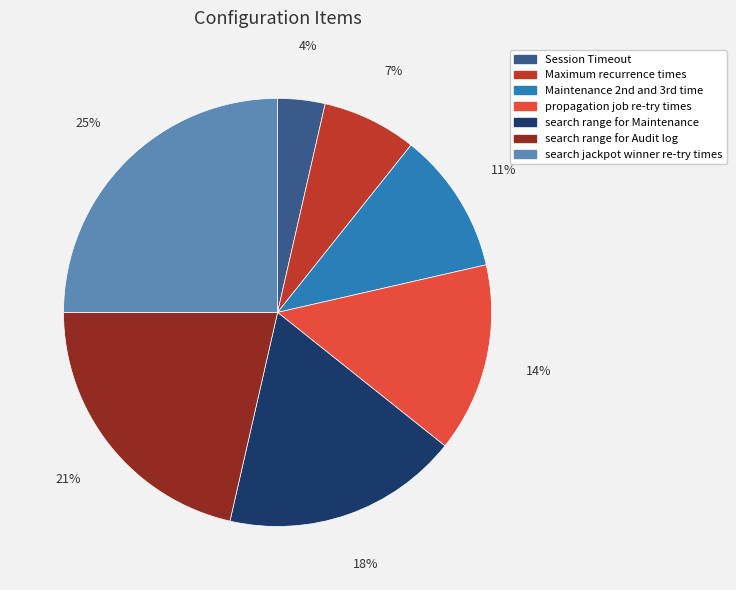

Does any single category account for the majority?

No